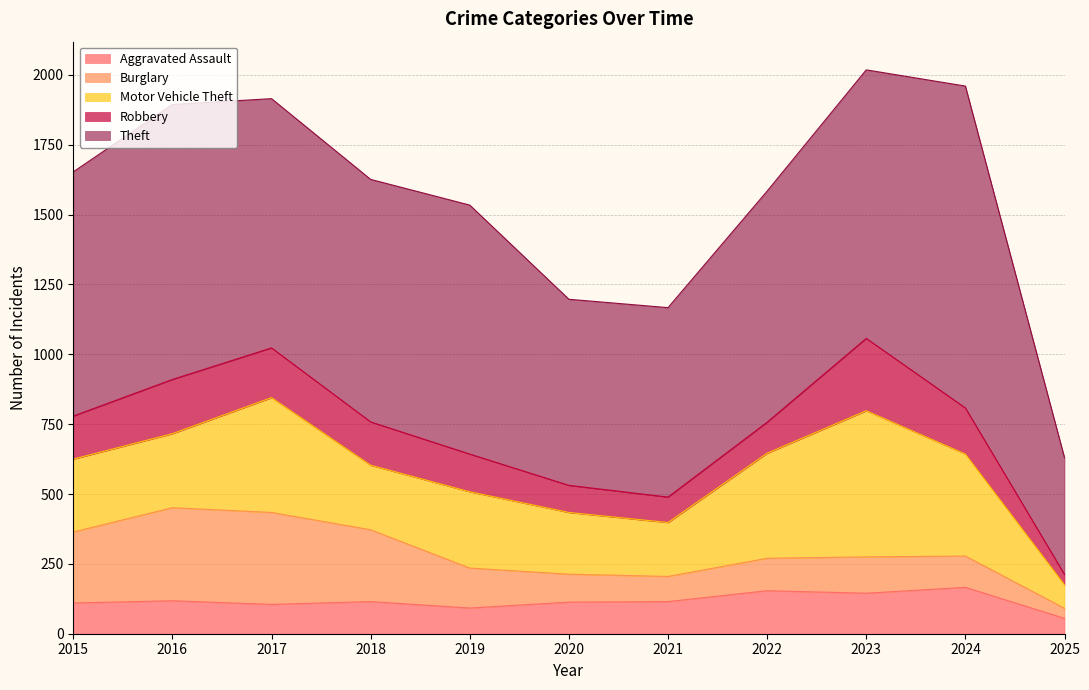

Reading left to right, list all the values displayed in this chart.

Aggravated Assault: 110	118	105	115	92	113	115	154	145	166	55
Burglary: 254	333	329	257	143	100	90	116	130	112	36
Motor Vehicle Theft: 261	265	411	231	273	221	193	376	523	365	84
Robbery: 154	194	178	155	135	97	91	111	259	165	37
Theft: 874	984	892	868	891	666	678	827	961	1152	418